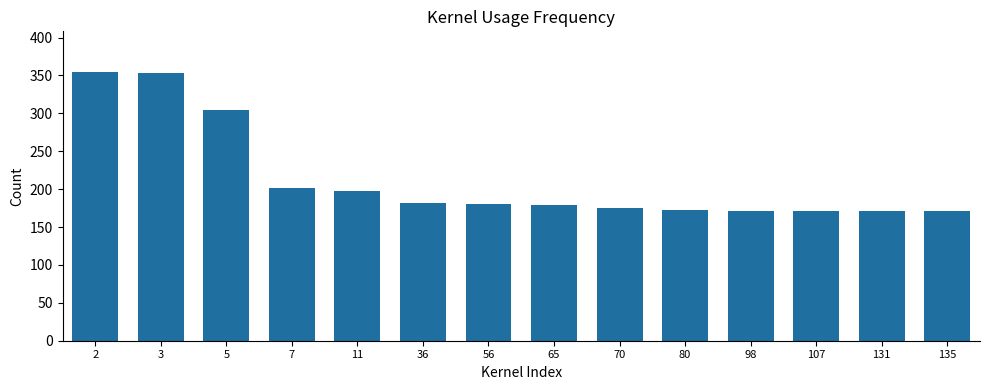

What is the difference between the values at 3 and 11?

156